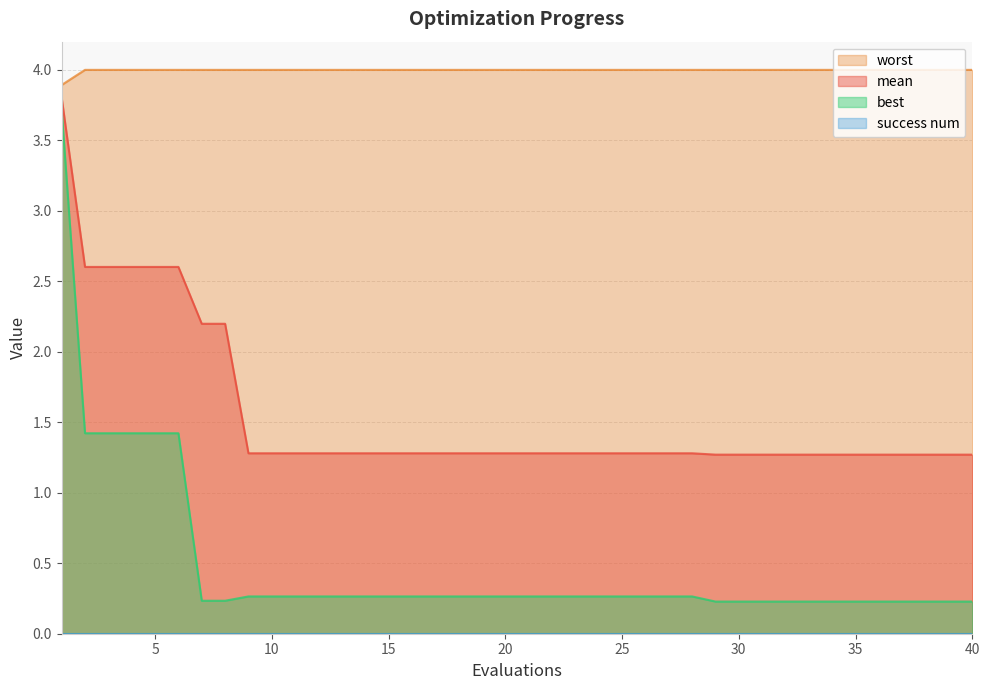

What is the total value across all series at 38?

5.5